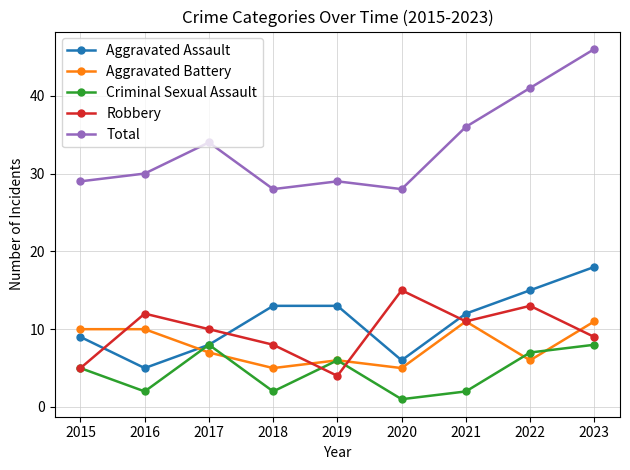

What is the difference between the maximum and minimum values in the Total series?

18